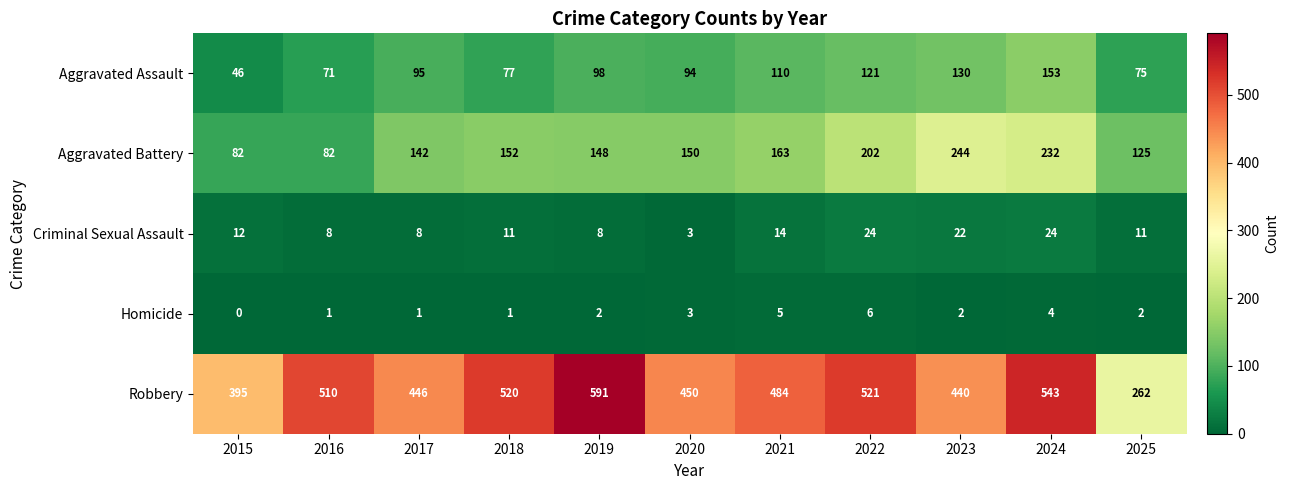

At which label is Aggravated Assault closest to 99?

2019